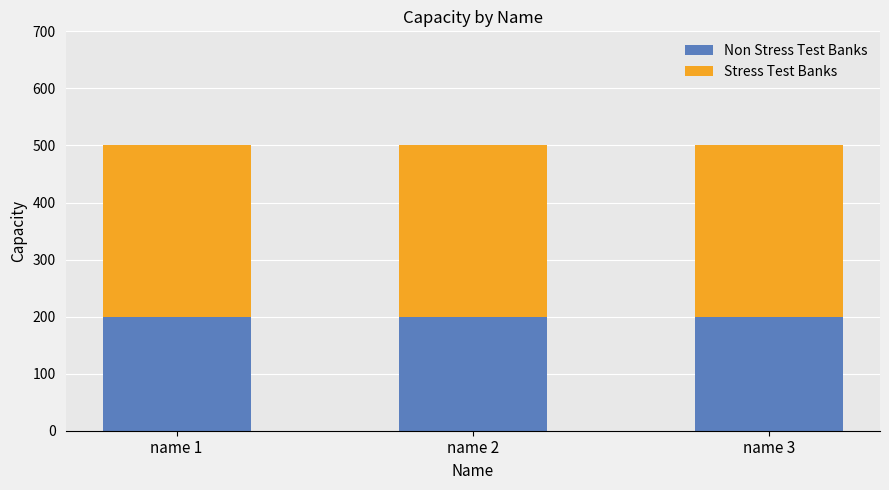

What is the total value across all series at name 1?

500